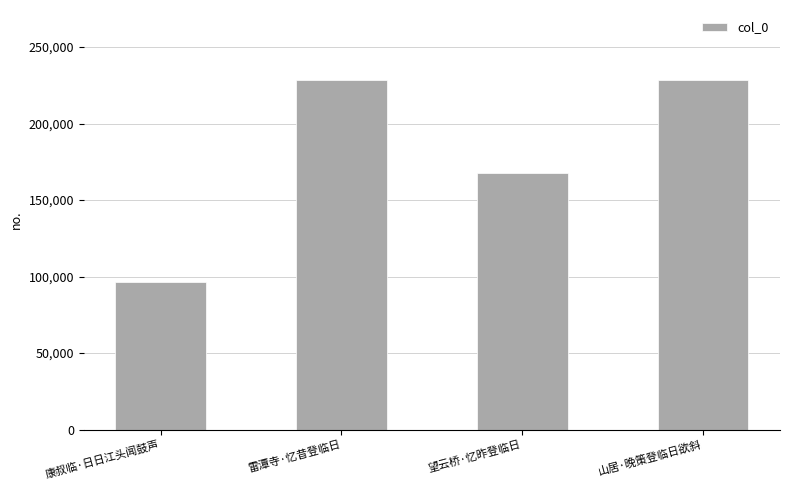

What is the label of the 3rd bar from the left?

望云桥·忆昨登临日